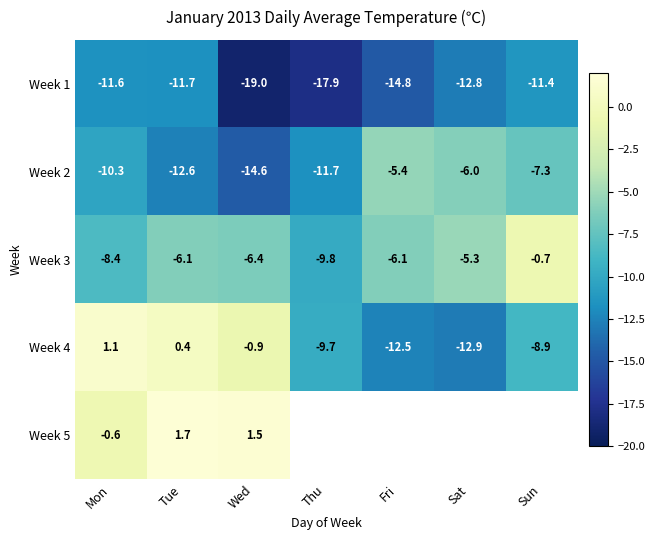

What value does the Week 2 series have at Tue?

-12.6